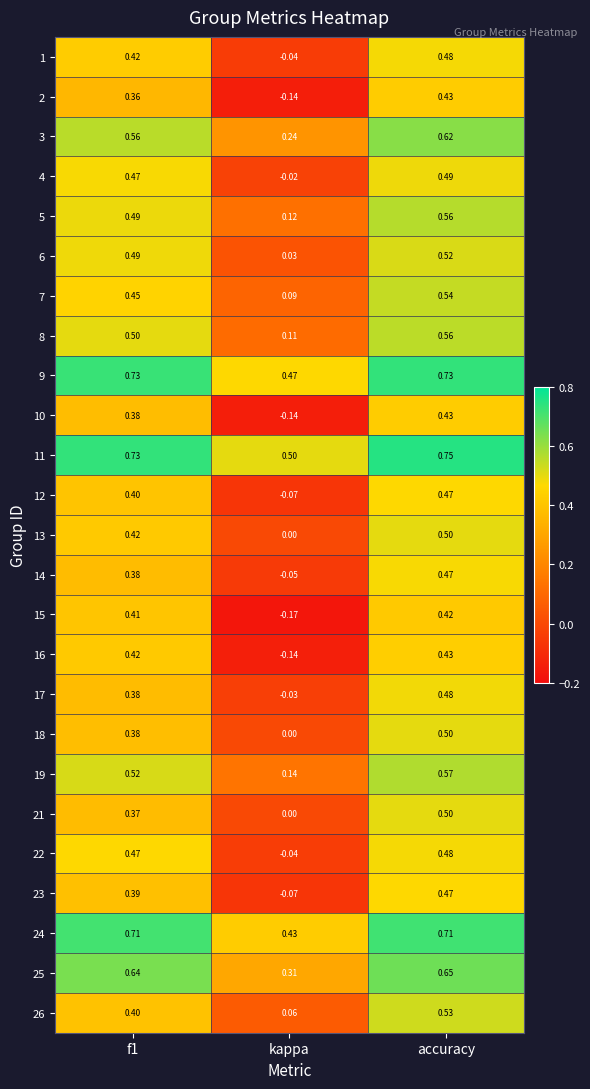

Is the value of 21 at kappa greater than the value of 4 at accuracy?

No